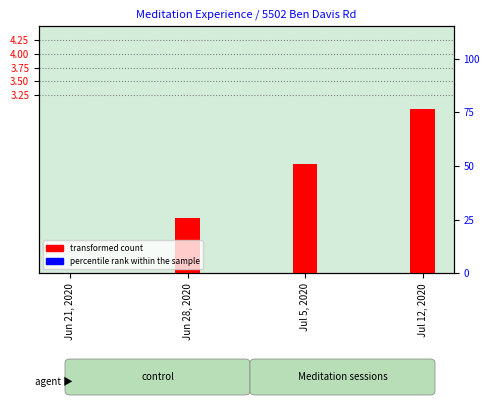

What are all the series names shown in the legend?

transformed count, percentile rank within the sample